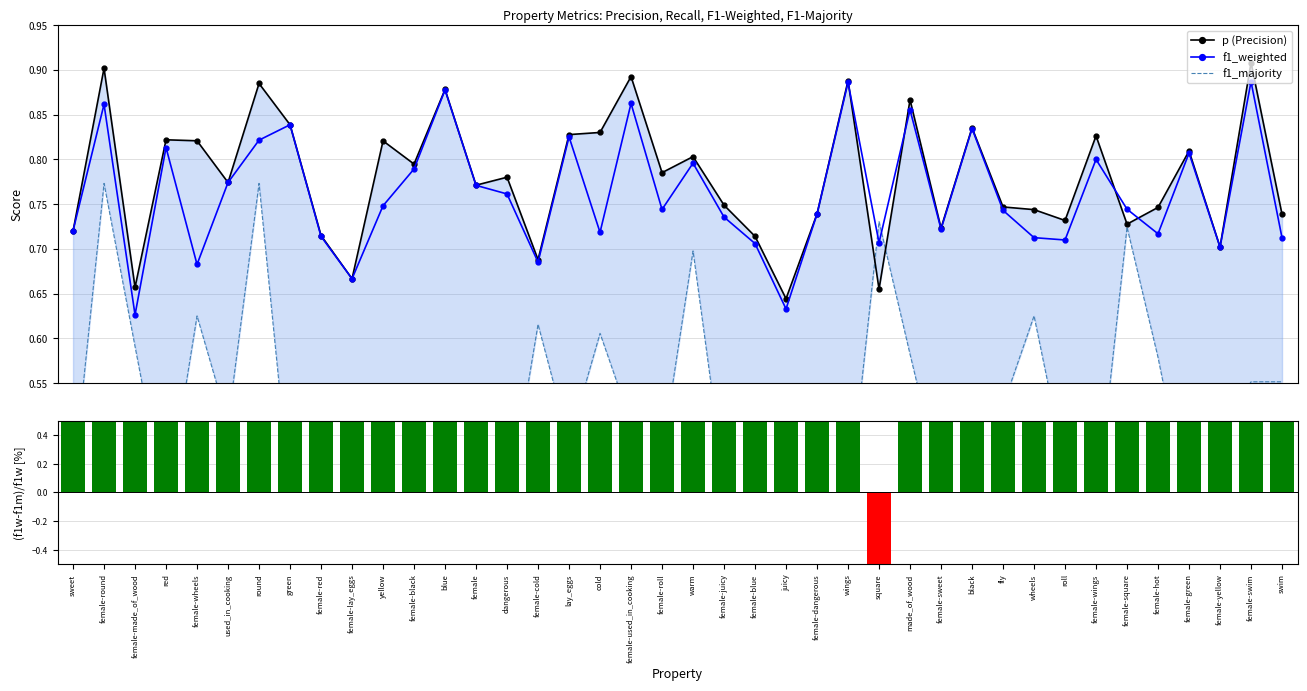

What is the value of the f1_majority bar at the 39th from the left?

0.6